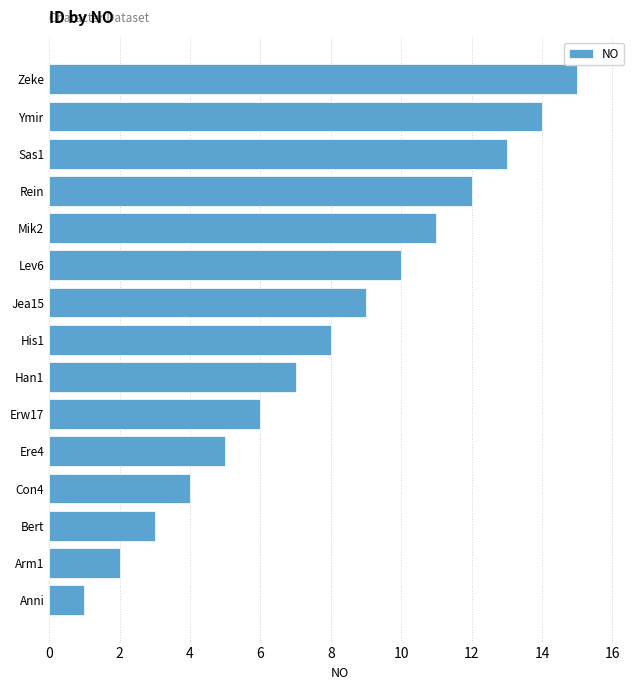

Which has a higher value, Anni or His1?

His1